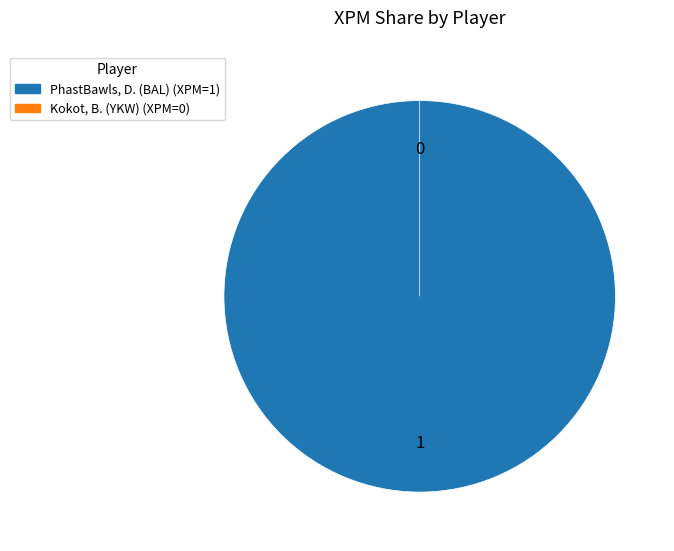

To the nearest percent, what is the combined percentage of PhastBawls, D. (BAL) and Kokot, B. (YKW)?

100%